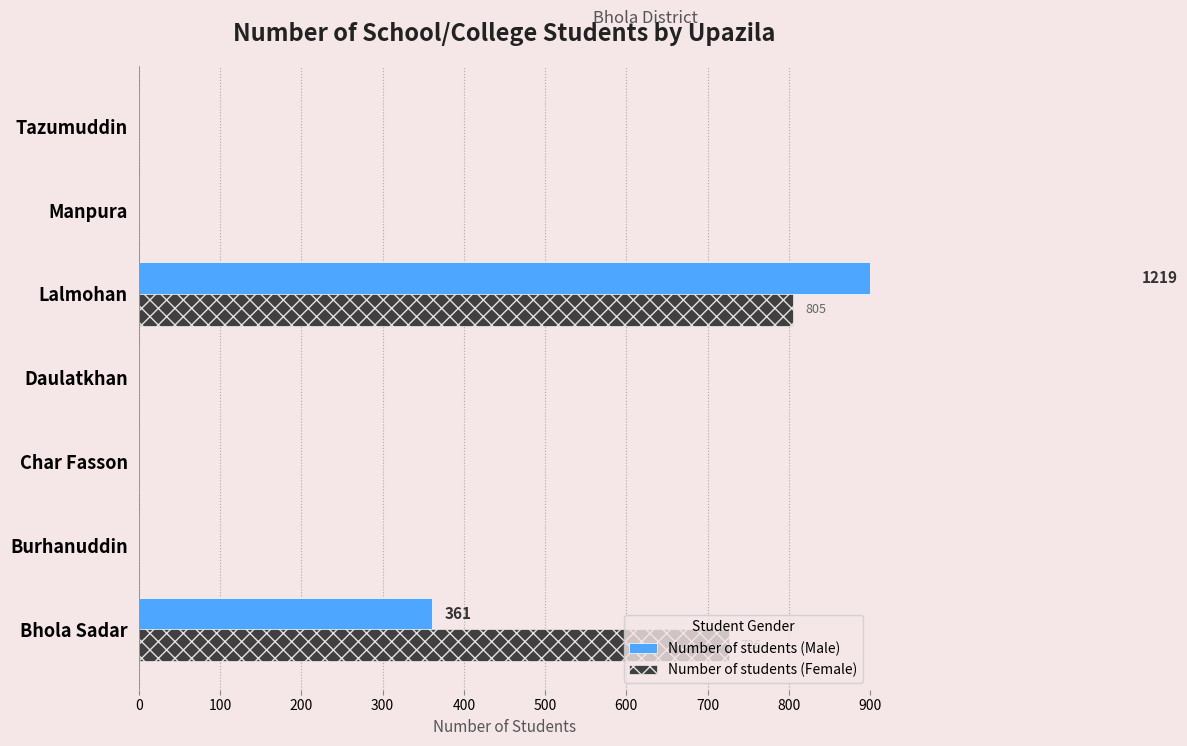

Between Manpura and Daulatkhan, which is larger?

Manpura